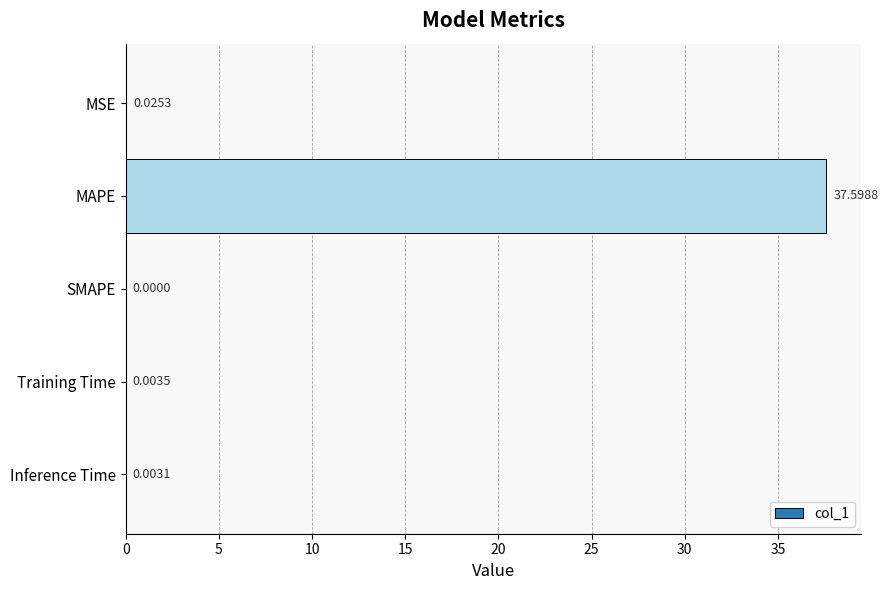

How many positive values are there?

4